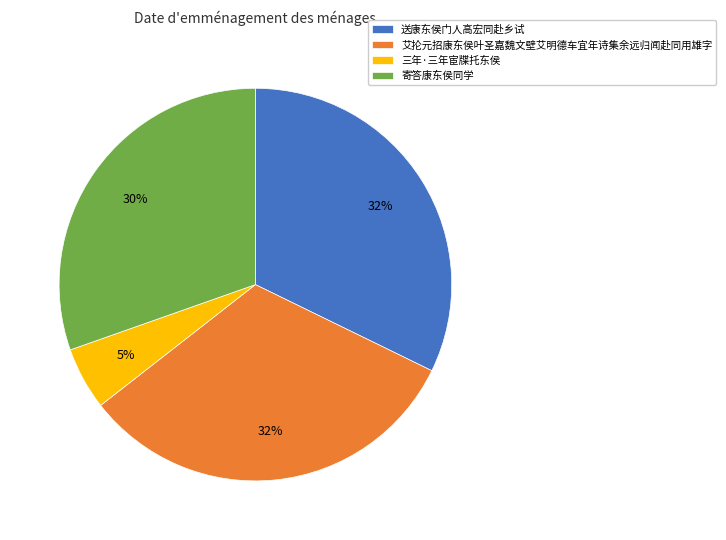

Is the sum of 寄答康东侯同学 and 艾抡元招康东侯叶圣嘉魏文壁艾明德车宜年诗集余远归闻赴同用雄字 greater than half?

Yes